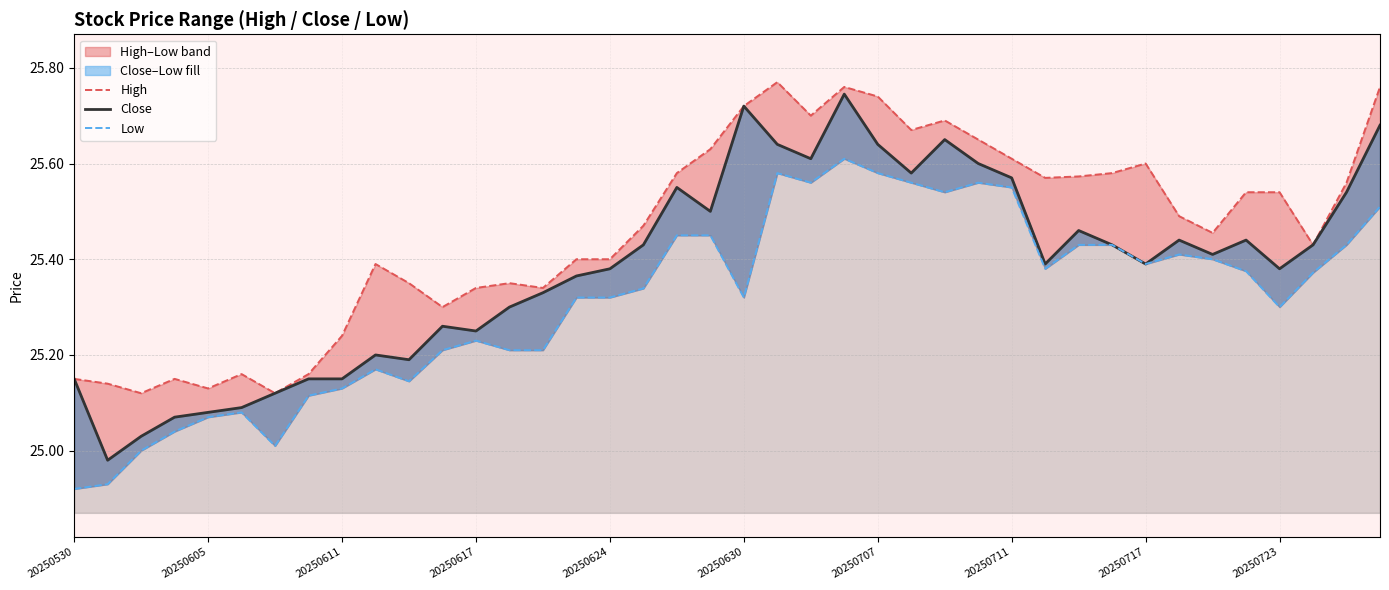

True or false: Close and High cross at least once.

False